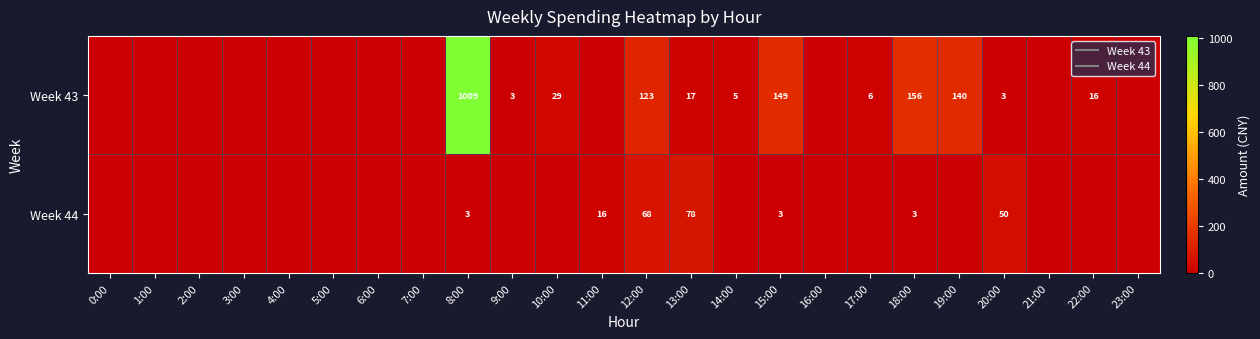

What is the average value of the Week 43 series?

69.0